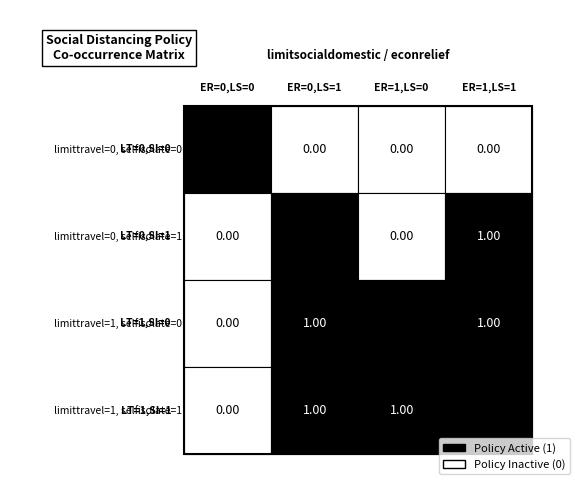

List the labels in order of limittravel=1, selfisolate=1 value, smallest first.

0, 1, 2, 3